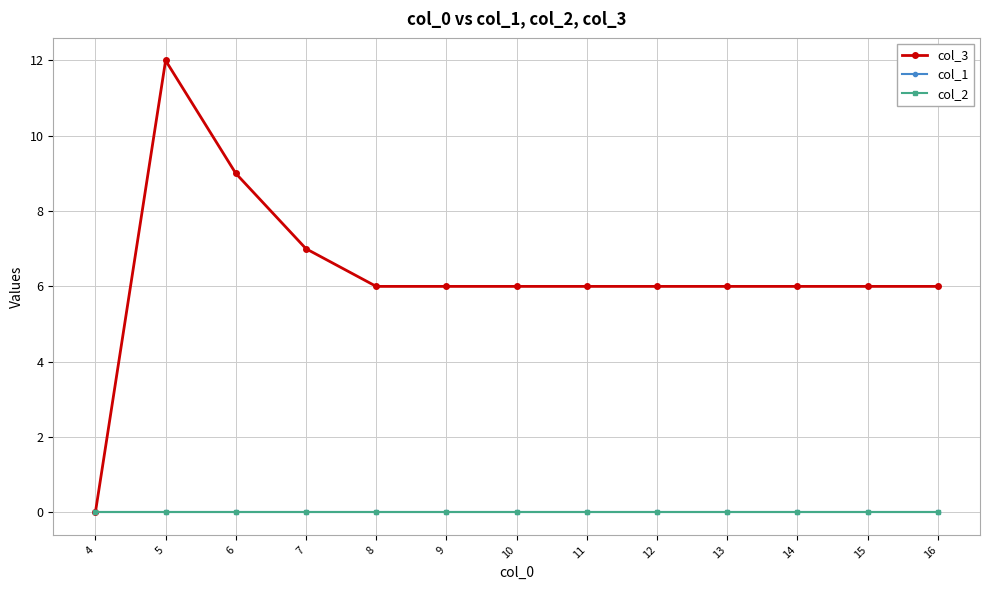

Is this an area chart (filled region under the line)?

No